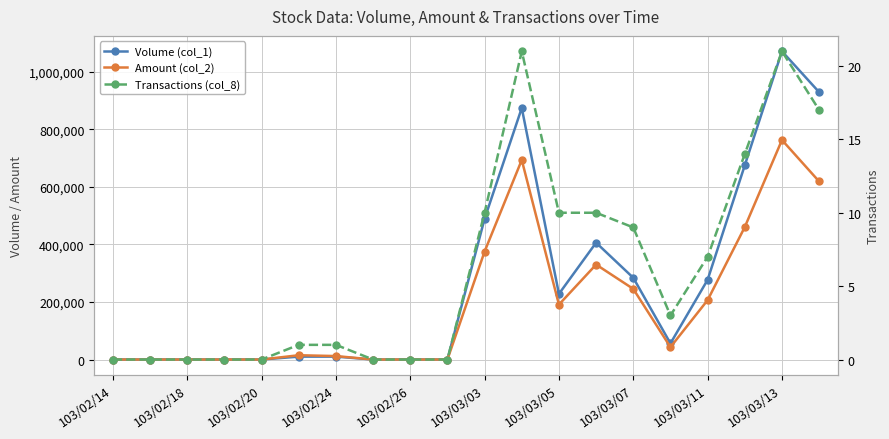

How many data points in Transactions (col_8) are less than 3?

10